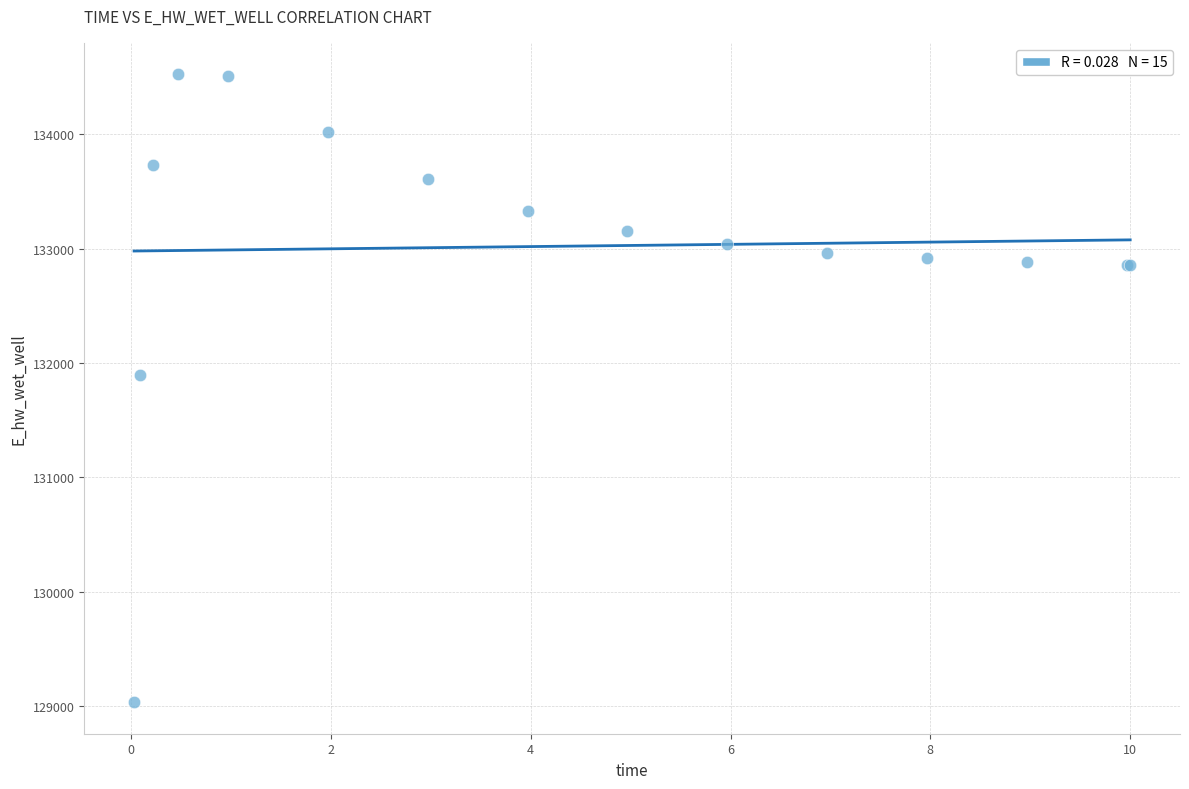

What Y value in the scatter plot is closest to 131779?

131898.6